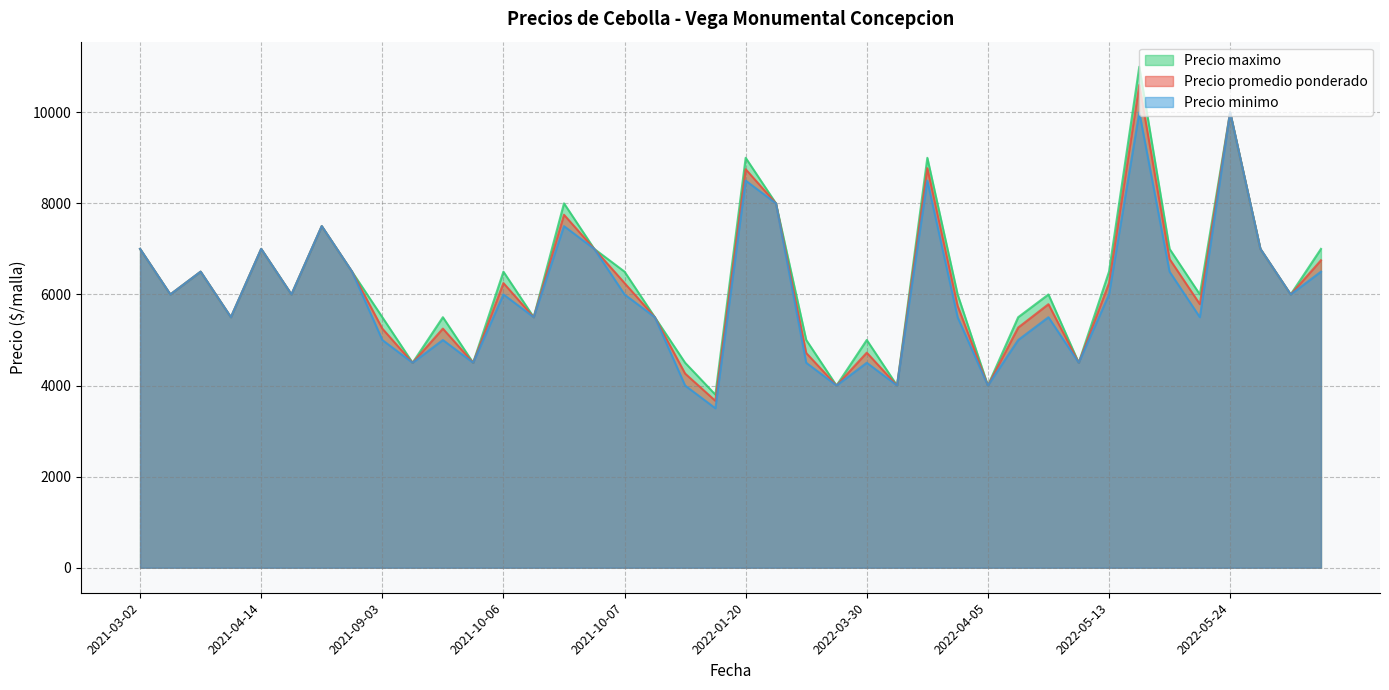

At which category is the sum across all series the highest?

2022-05-17